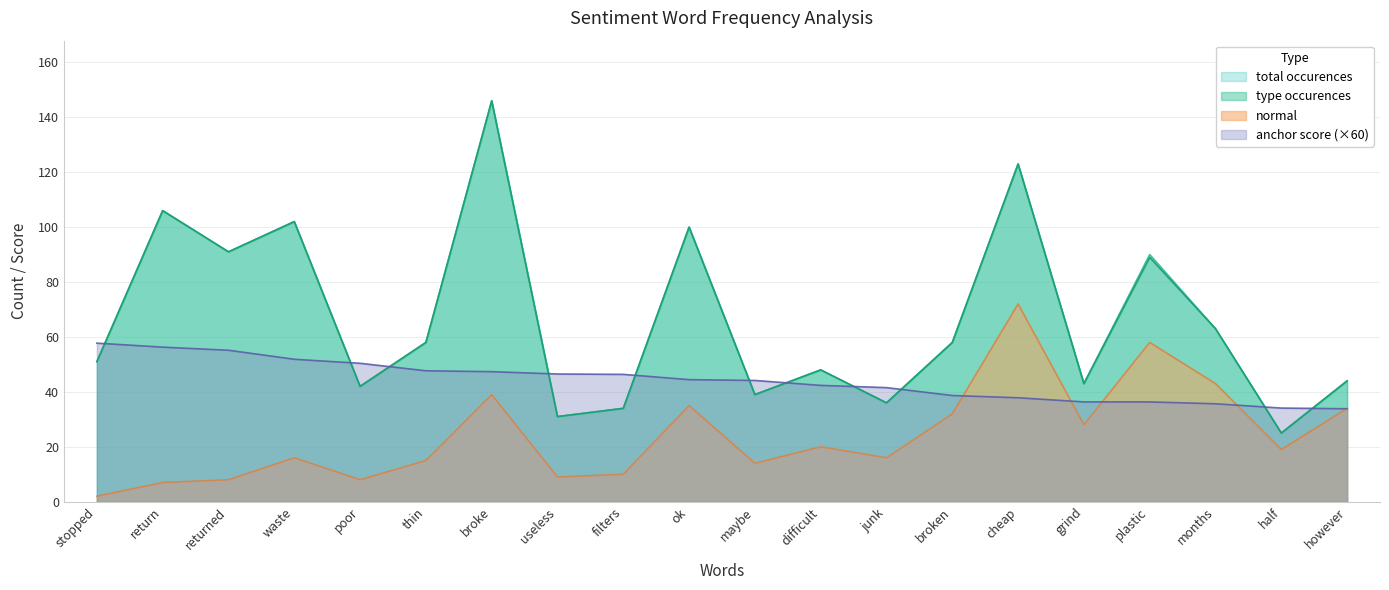

True or false: total occurences has a value of 100.0 at ok.

True